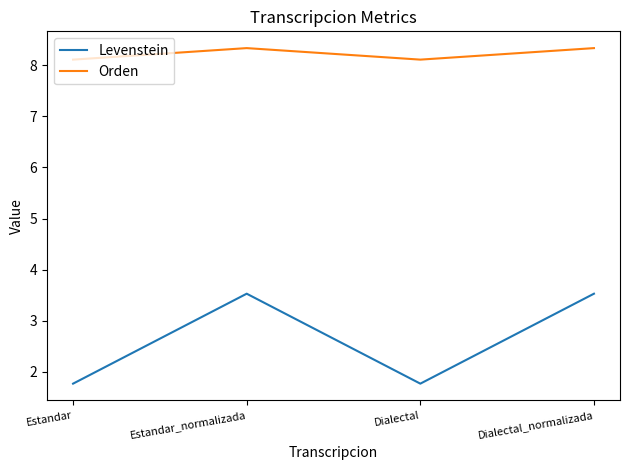

What is the total value across all series at Dialectal_normalizada?

11.9